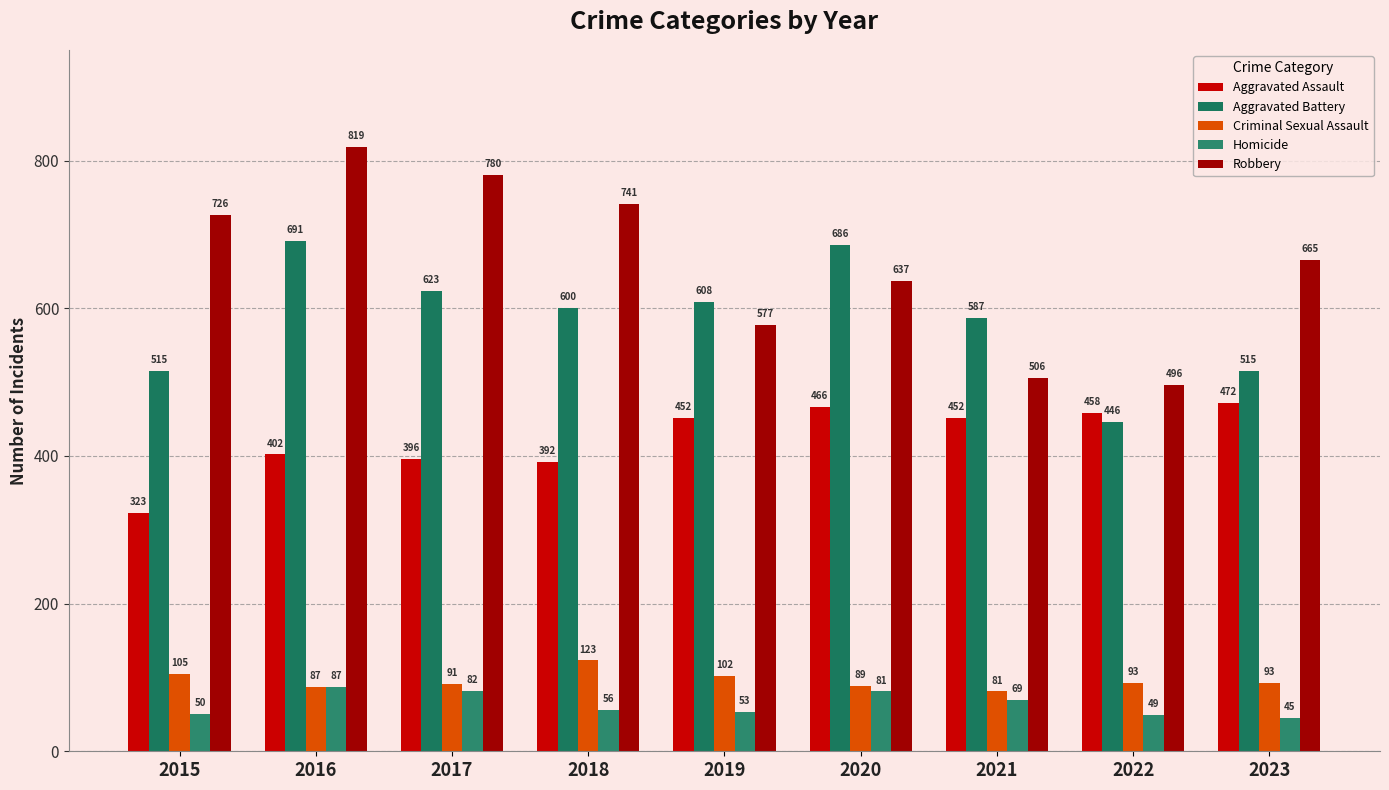

What is the difference between the highest and lowest values at 2015?

676